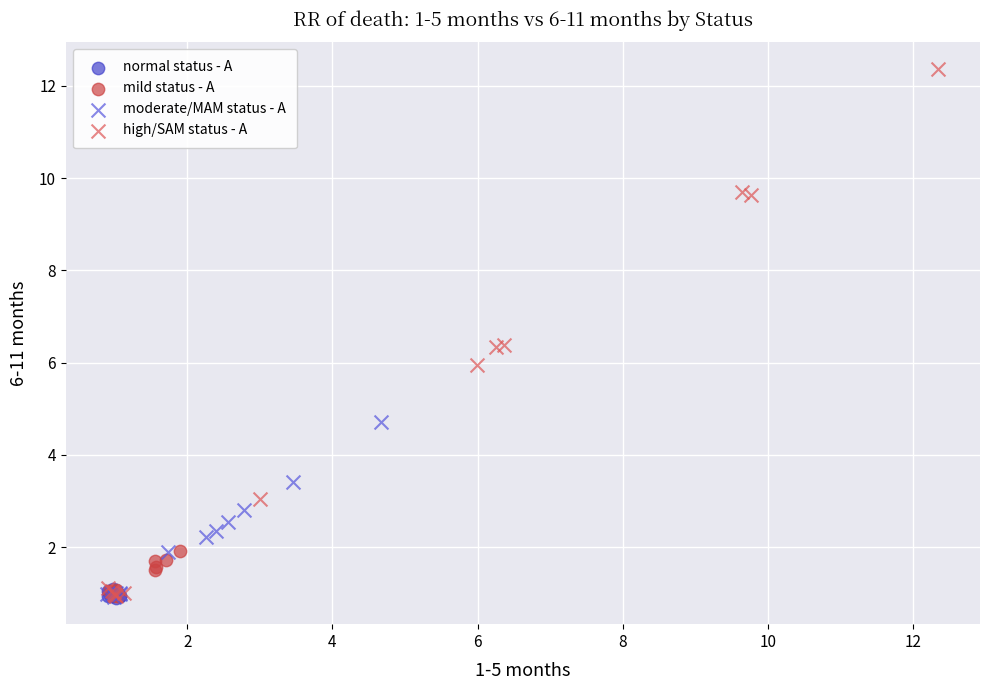

Which series reaches the maximum Y coordinate?

high/SAM status - A